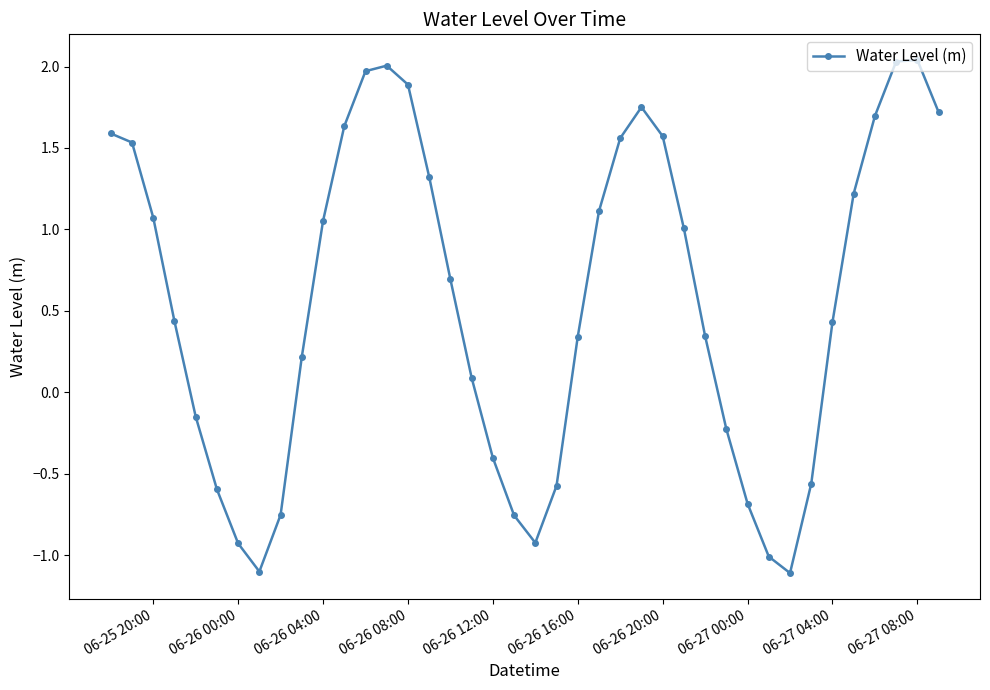

What is the difference between the maximum and second lowest values?

3.1